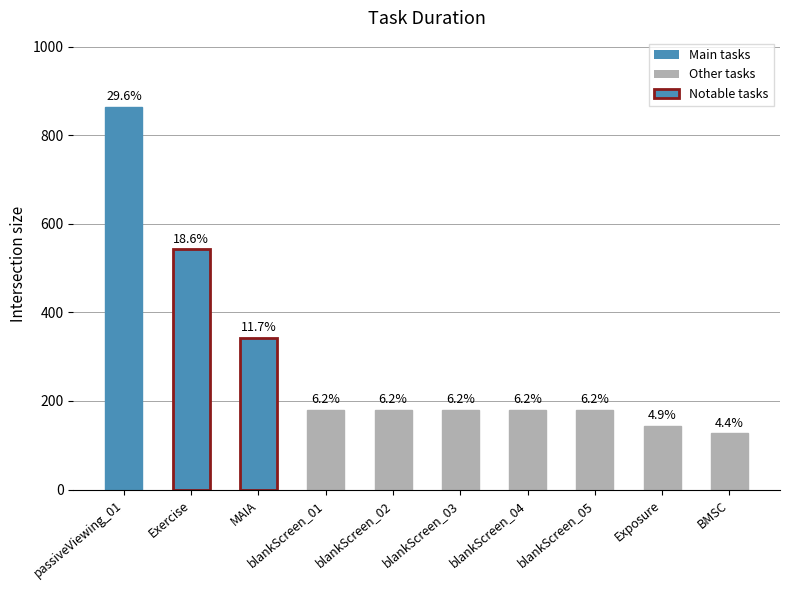

What is the label of the 4th bar from the right?

blankScreen_04